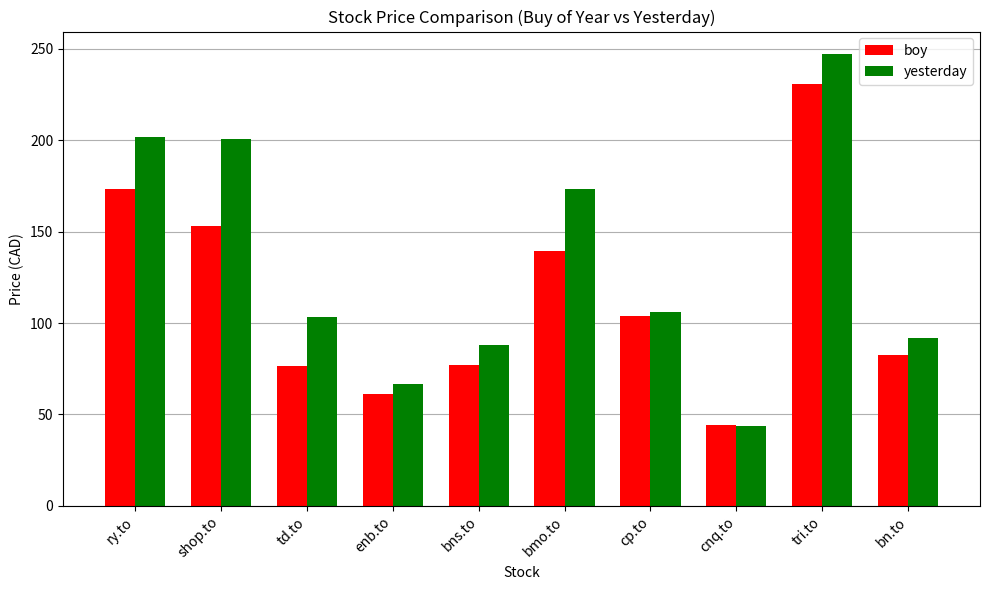

What is the greatest value displayed?

247.2